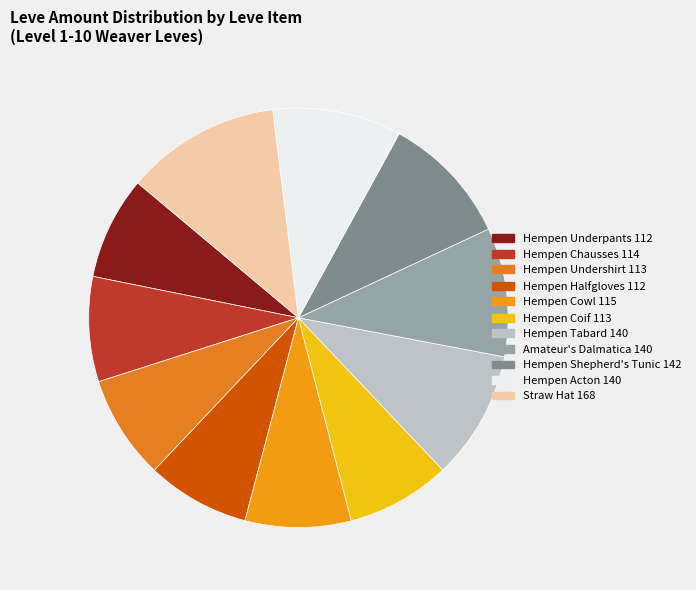

How many segments does this pie chart have?

11